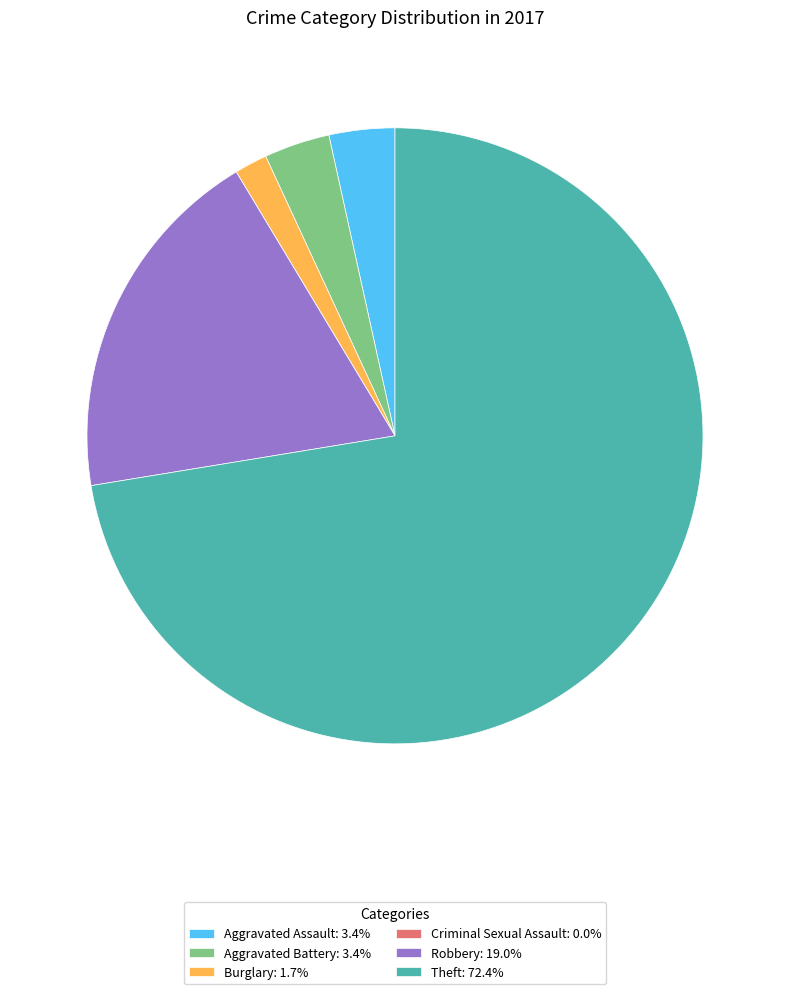

Combined, do Aggravated Assault: 3.4% and Theft: 72.4% account for over 50%?

Yes